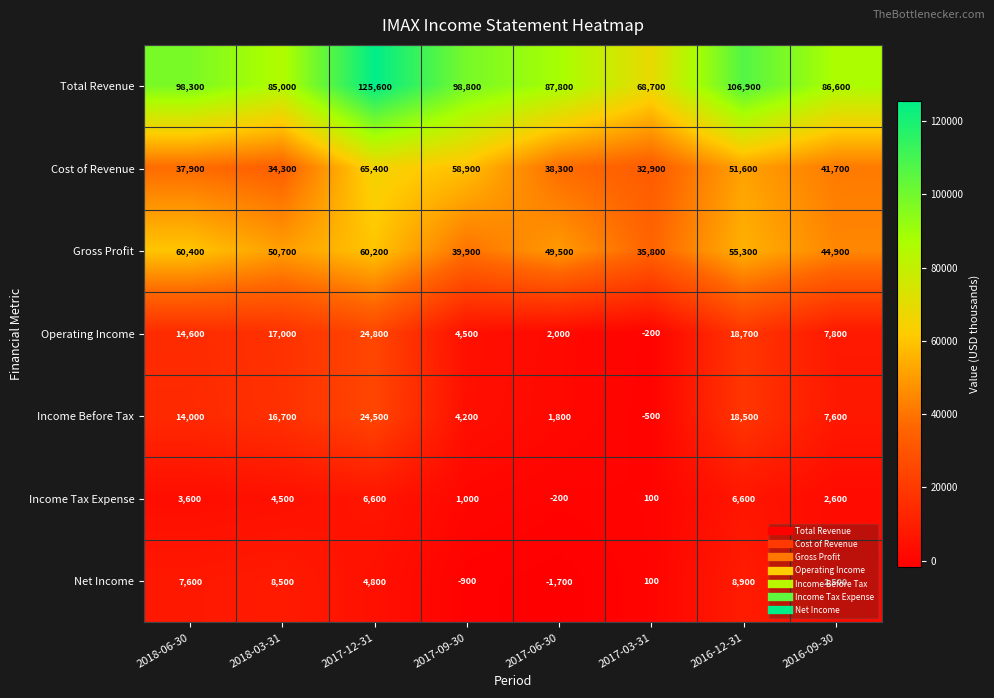

What is the difference between the highest and lowest values at 2016-09-30?

84100